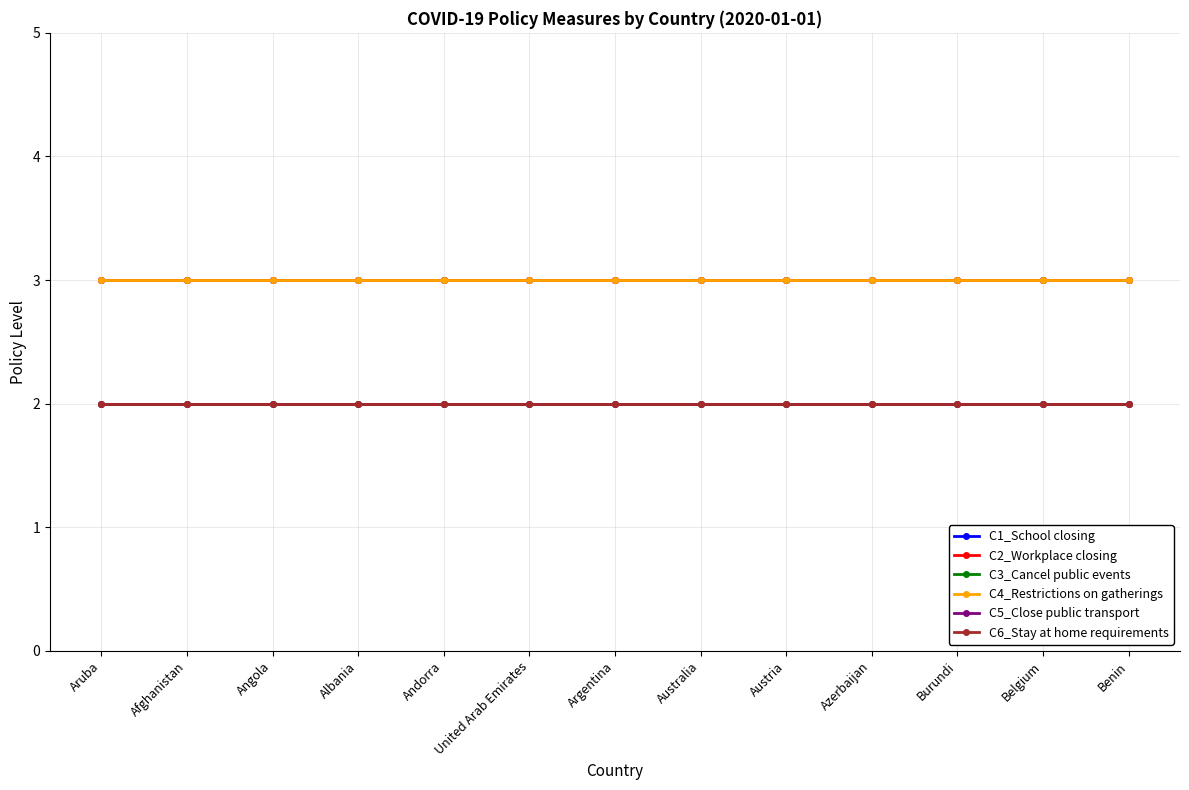

Does the chart have visible grid lines?

Yes